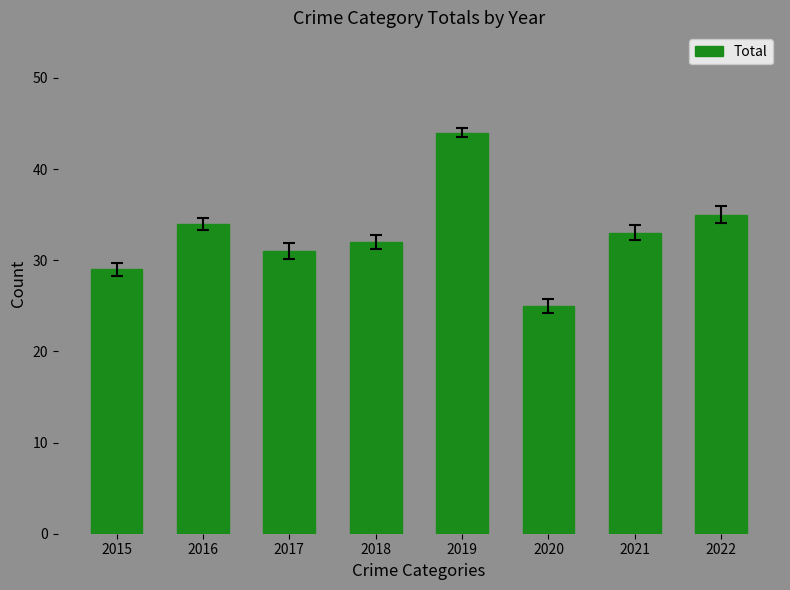

What is the sum of all values?

263